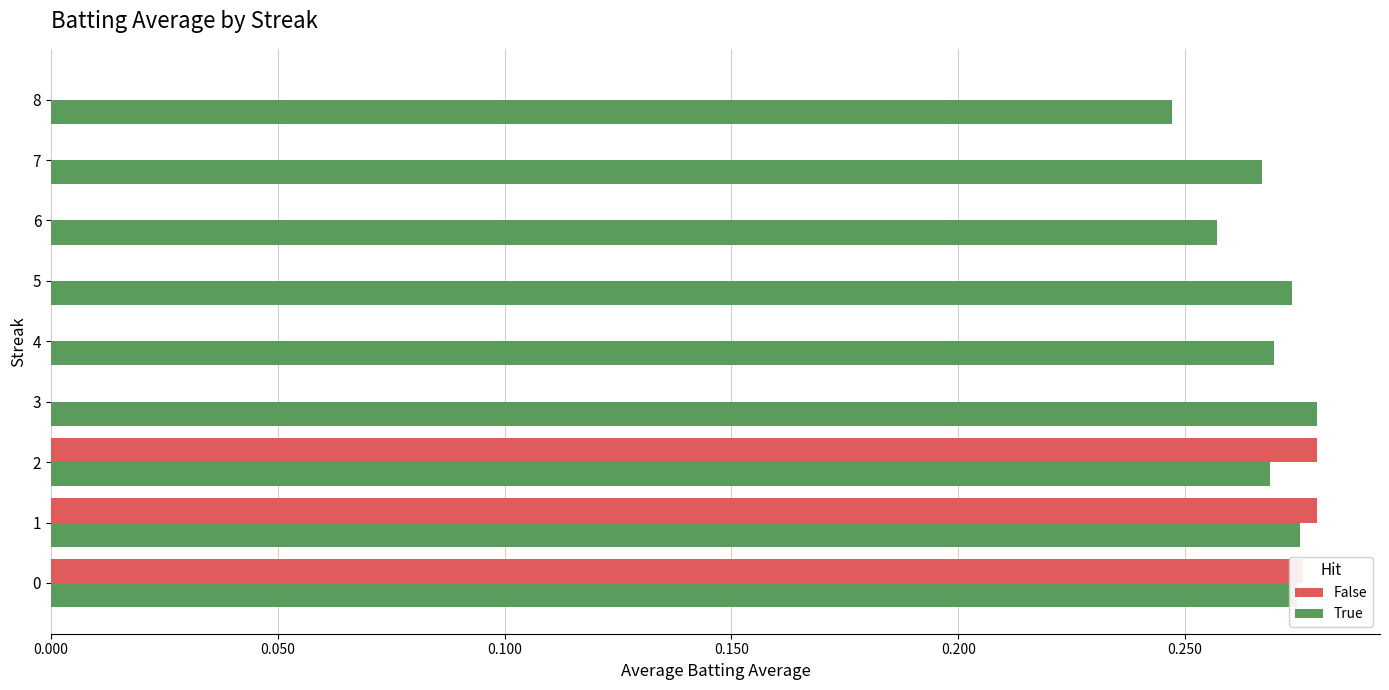

True or false: True has a value of 0.2 at 0.

False